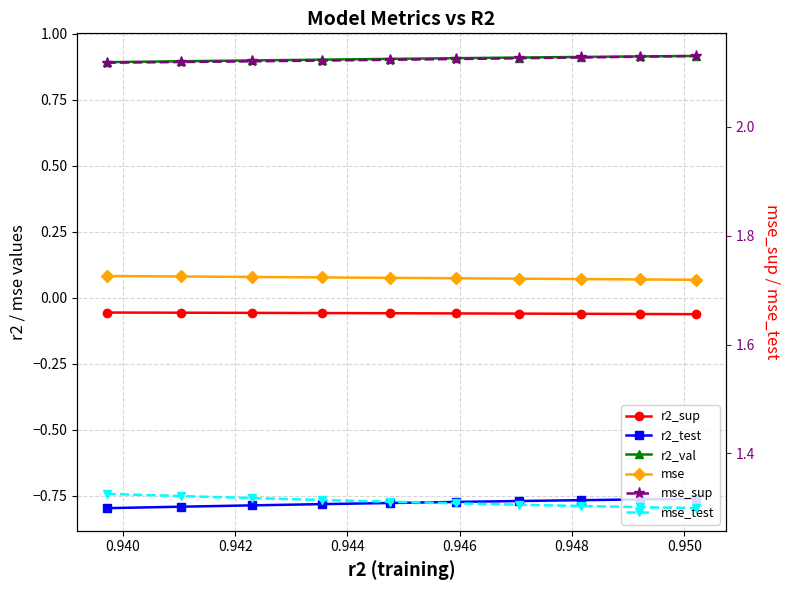

What is the minimum value shown in the chart?

-0.8